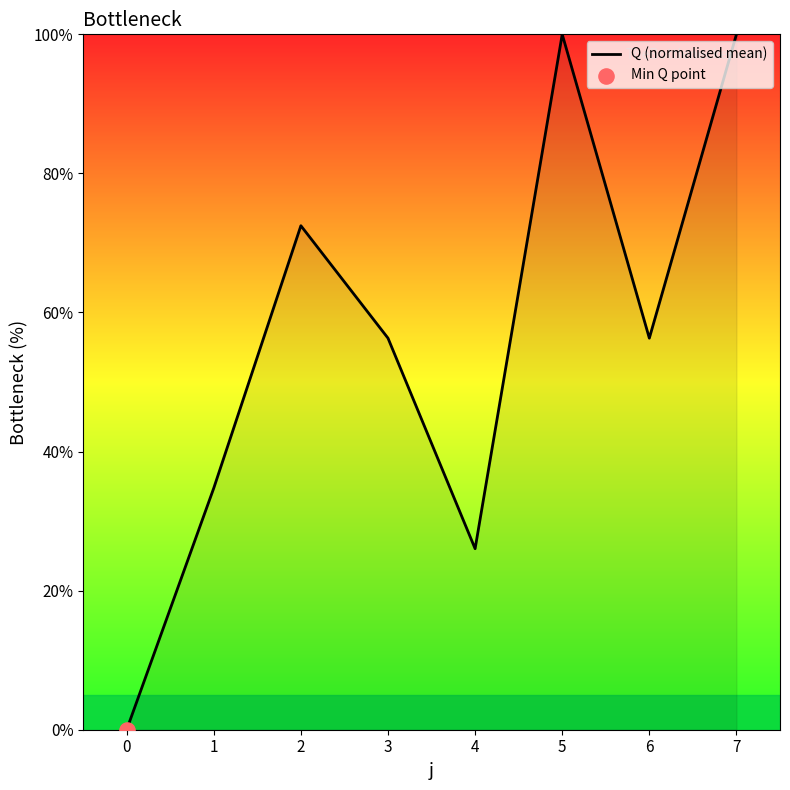

Approximately how many times larger is the value at 7 compared to 6?

1.8